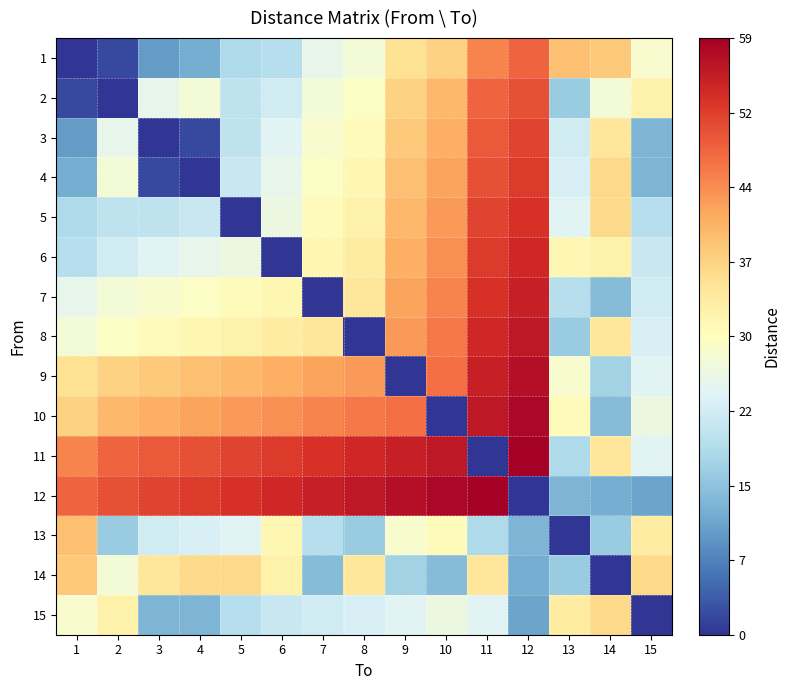

Reading left to right, list all the values displayed in this chart.

1: 1=0	2=2	3=10	4=12	5=18	6=19	7=25	8=27	9=35	10=37	11=45	12=48	13=39	14=38	15=28
2: 1=2	2=0	3=25	4=27	5=20	6=22	7=27	8=29	9=37	10=40	11=48	12=50	13=16	14=27	15=32
3: 1=10	2=25	3=0	4=2	5=20	6=24	7=28	8=30	9=38	10=41	11=49	12=51	13=22	14=34	15=13
4: 1=12	2=27	3=2	4=0	5=21	6=25	7=29	8=31	9=39	10=42	11=50	12=52	13=23	14=36	15=13
5: 1=18	2=20	3=20	4=21	5=0	6=26	7=30	8=32	9=40	10=43	11=51	12=53	13=24	14=36	15=19
6: 1=19	2=22	3=24	4=25	5=26	6=0	7=31	8=33	9=41	10=44	11=52	12=54	13=31	14=32	15=21
7: 1=25	2=27	3=28	4=29	5=30	6=31	7=0	8=34	9=42	10=45	11=53	12=55	13=19	14=14	15=22
8: 1=27	2=29	3=30	4=31	5=32	6=33	7=34	8=0	9=43	10=46	11=54	12=56	13=16	14=34	15=23
9: 1=35	2=37	3=38	4=39	5=40	6=41	7=42	8=43	9=0	10=47	11=55	12=57	13=28	14=17	15=24
10: 1=37	2=40	3=41	4=42	5=43	6=44	7=45	8=46	9=47	10=0	11=56	12=58	13=30	14=14	15=26
11: 1=45	2=48	3=49	4=50	5=51	6=52	7=53	8=54	9=55	10=56	11=0	12=59	13=18	14=34	15=24
12: 1=48	2=50	3=51	4=52	5=53	6=54	7=55	8=56	9=57	10=58	11=59	12=0	13=13	14=12	15=11
13: 1=39	2=16	3=22	4=23	5=24	6=31	7=19	8=16	9=28	10=30	11=18	12=13	13=0	14=16	15=33
14: 1=38	2=27	3=34	4=36	5=36	6=32	7=14	8=34	9=17	10=14	11=34	12=12	13=16	14=0	15=36
15: 1=28	2=32	3=13	4=13	5=19	6=21	7=22	8=23	9=24	10=26	11=24	12=11	13=33	14=36	15=0